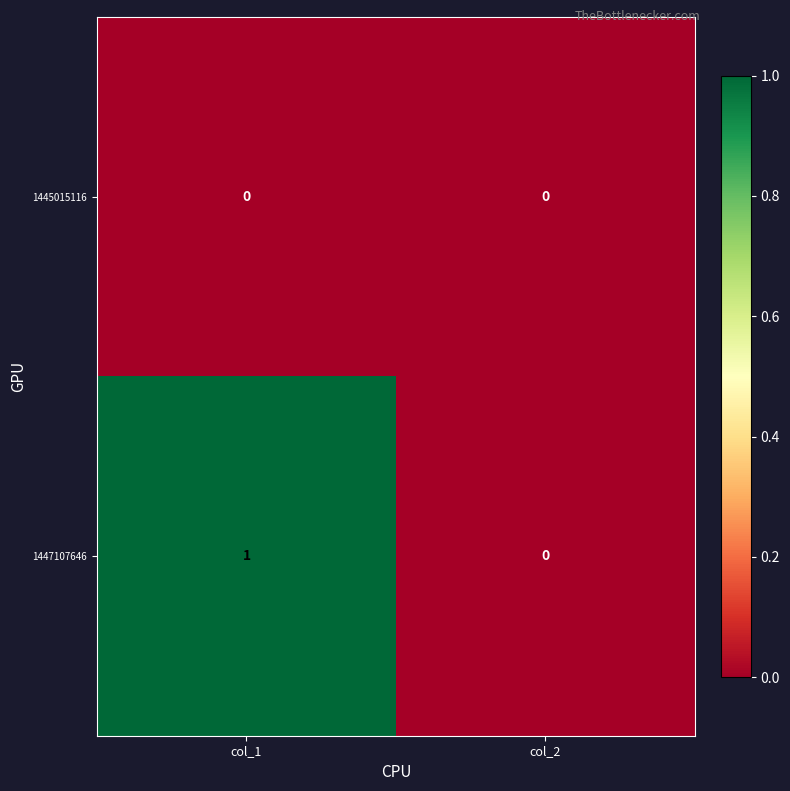

True or false: 1447107646 has a value of 2 at col_1.

False